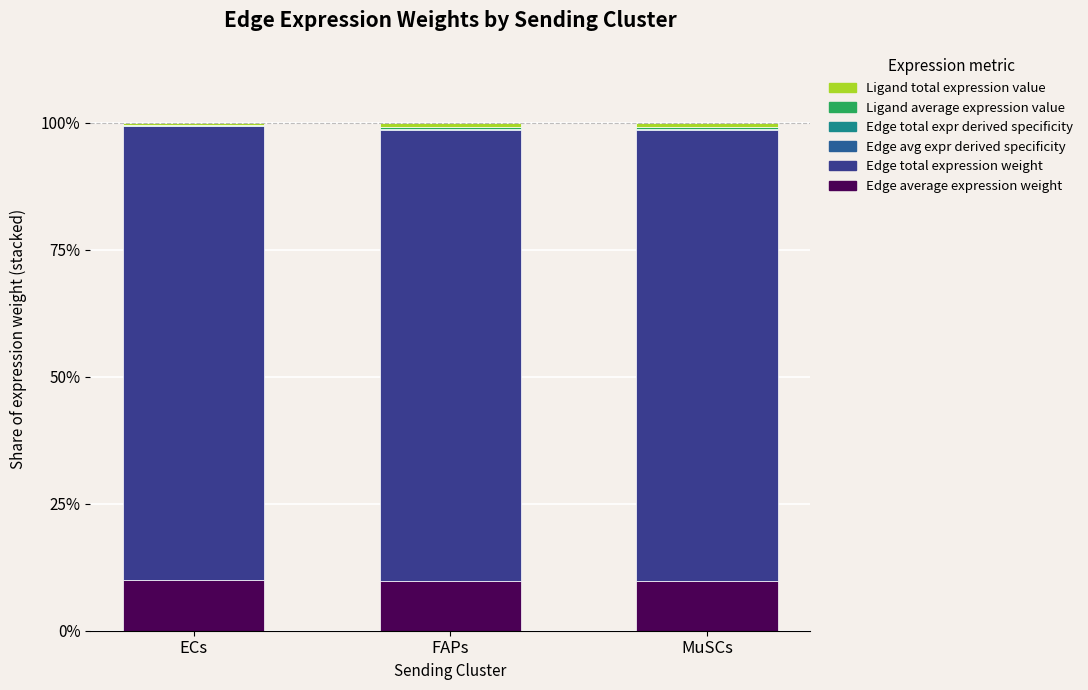

How many categories are shown in the chart?

3